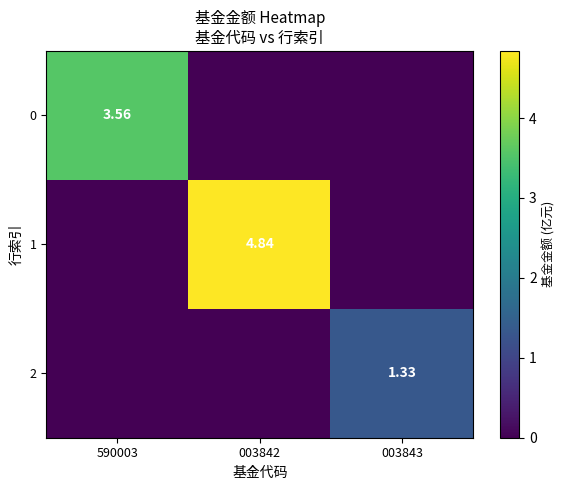

Between 590003 and 003842, which series saw the biggest shift?

1